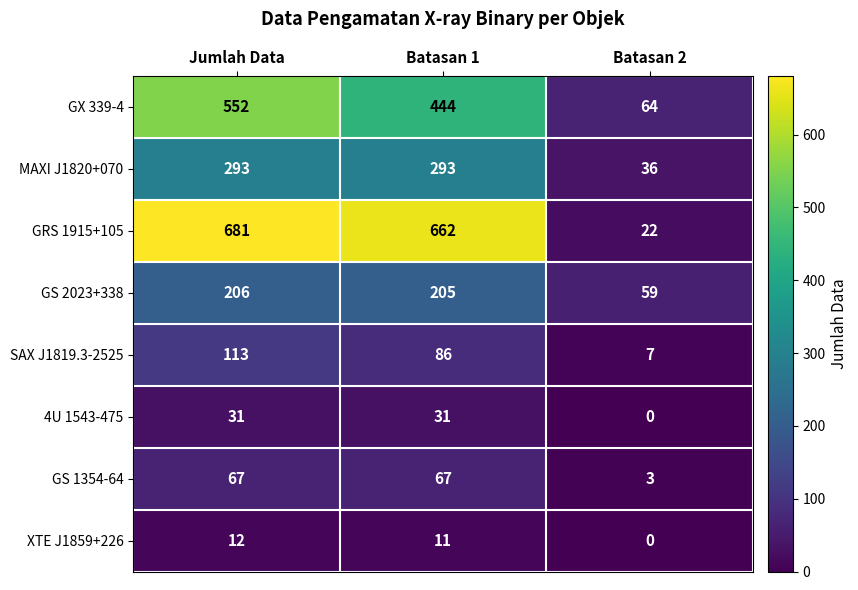

Reading left to right, list all the values displayed in this chart.

GX 339-4: 552	444	64
MAXI J1820+070: 293	293	36
GRS 1915+105: 681	662	22
GS 2023+338: 206	205	59
SAX J1819.3-2525: 113	86	7
4U 1543-475: 31	31	0
GS 1354-64: 67	67	3
XTE J1859+226: 12	11	0